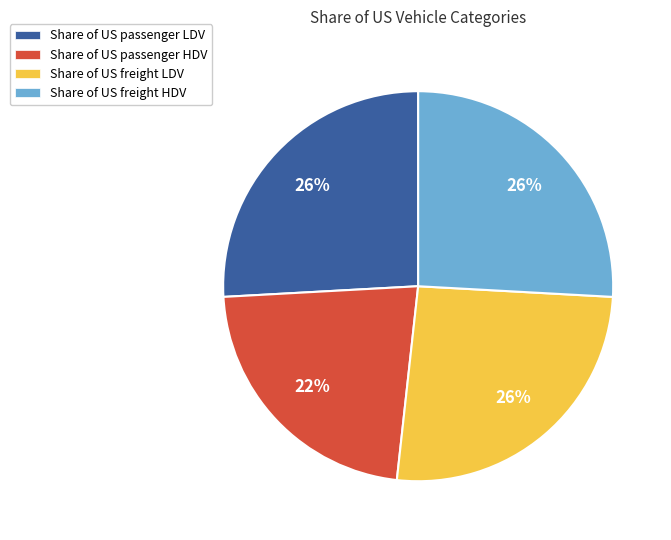

Is the sum of Share of US passenger LDV and Share of US freight LDV greater than half?

Yes